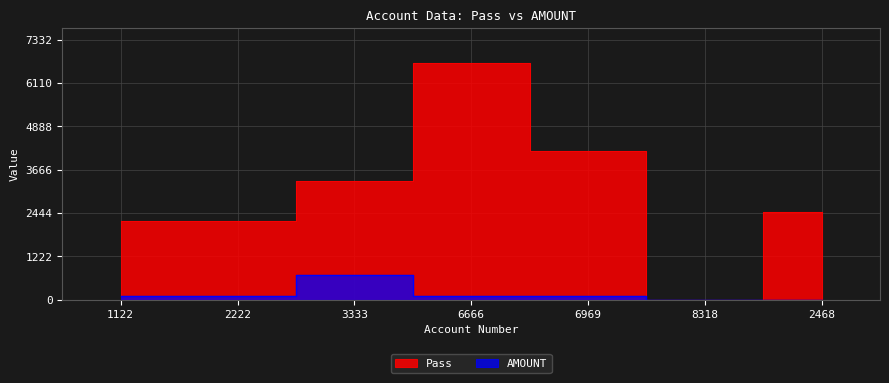

What are all the series names shown in the legend?

Pass, AMOUNT